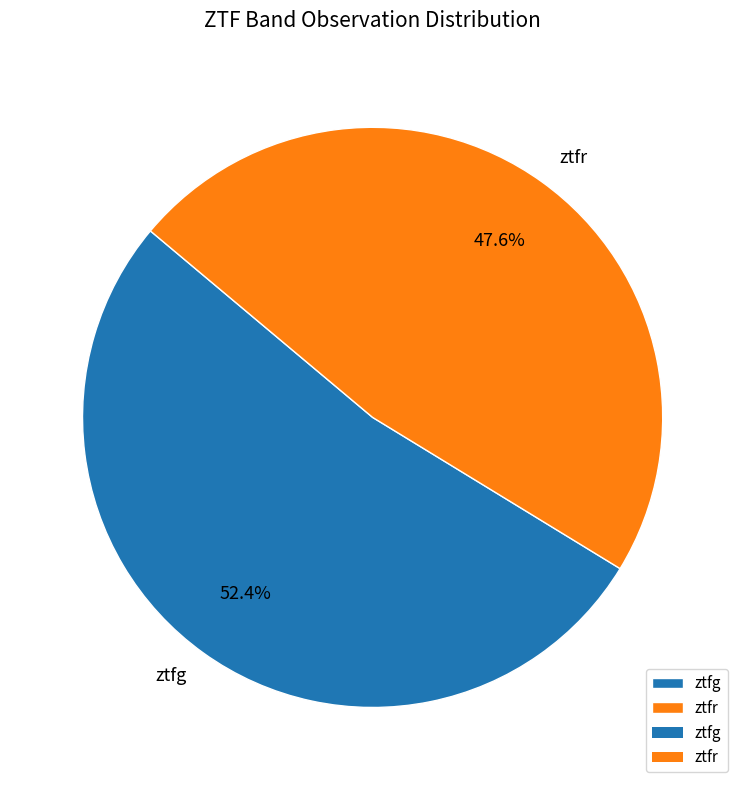

Is it true that ztfr is 11% of the pie?

False